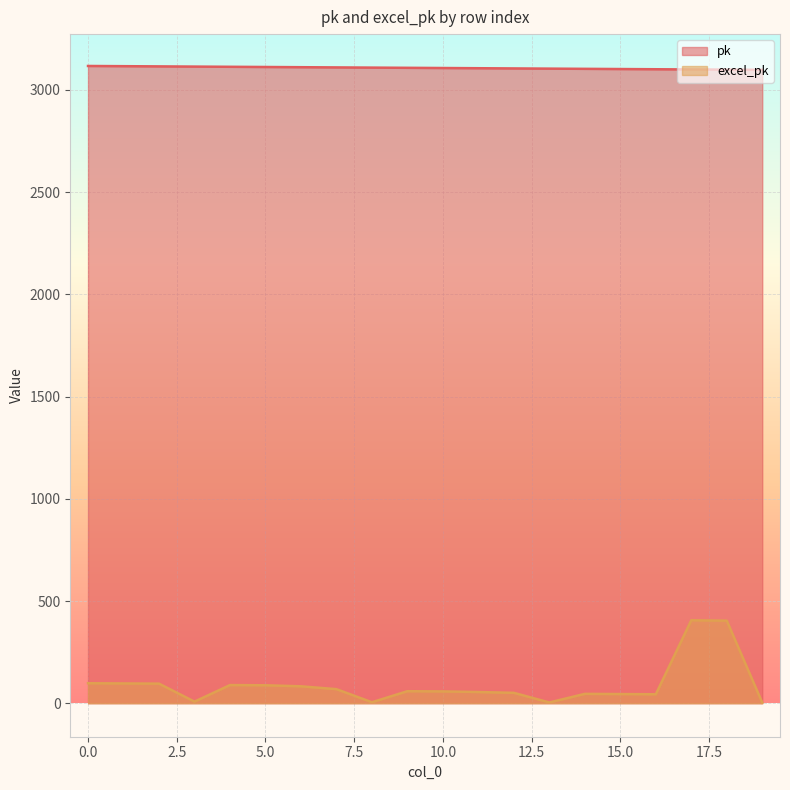

What is the sum of the pk values at 16 and 11?

6207